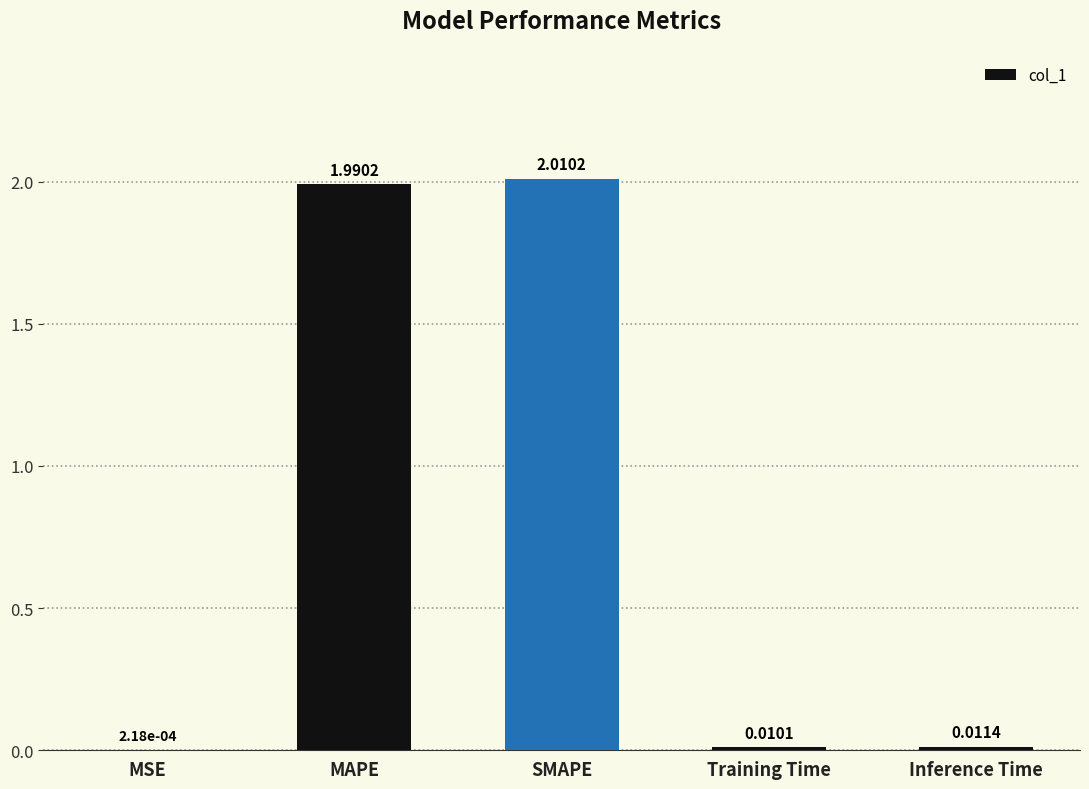

What is the sum of all values?

4.0